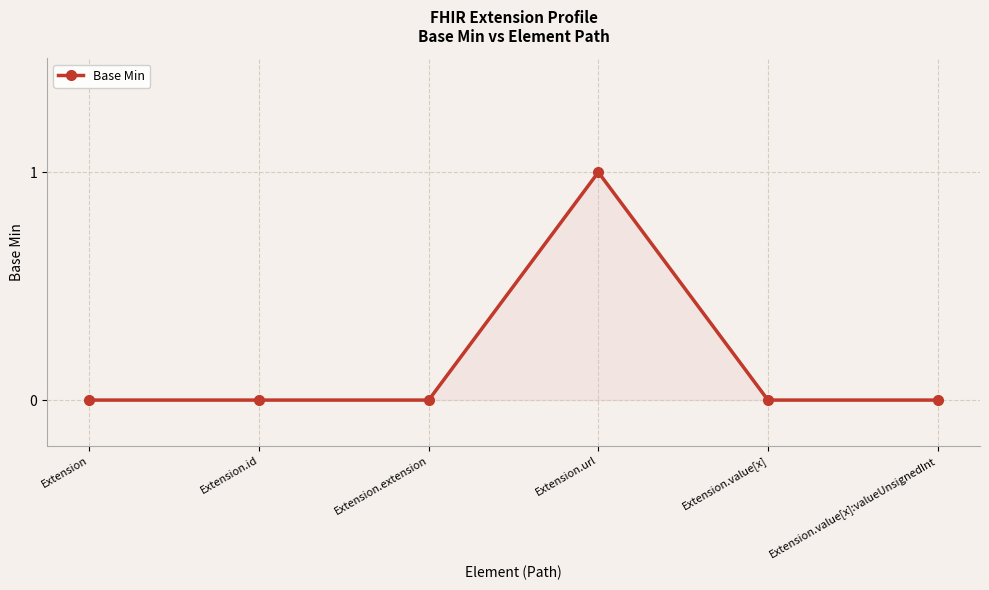

Reading left to right, extract all data points from this chart.

Extension=0	Extension.id=0	Extension.extension=0	Extension.url=1	Extension.value[x]=0	Extension.value[x]:valueUnsignedInt=0